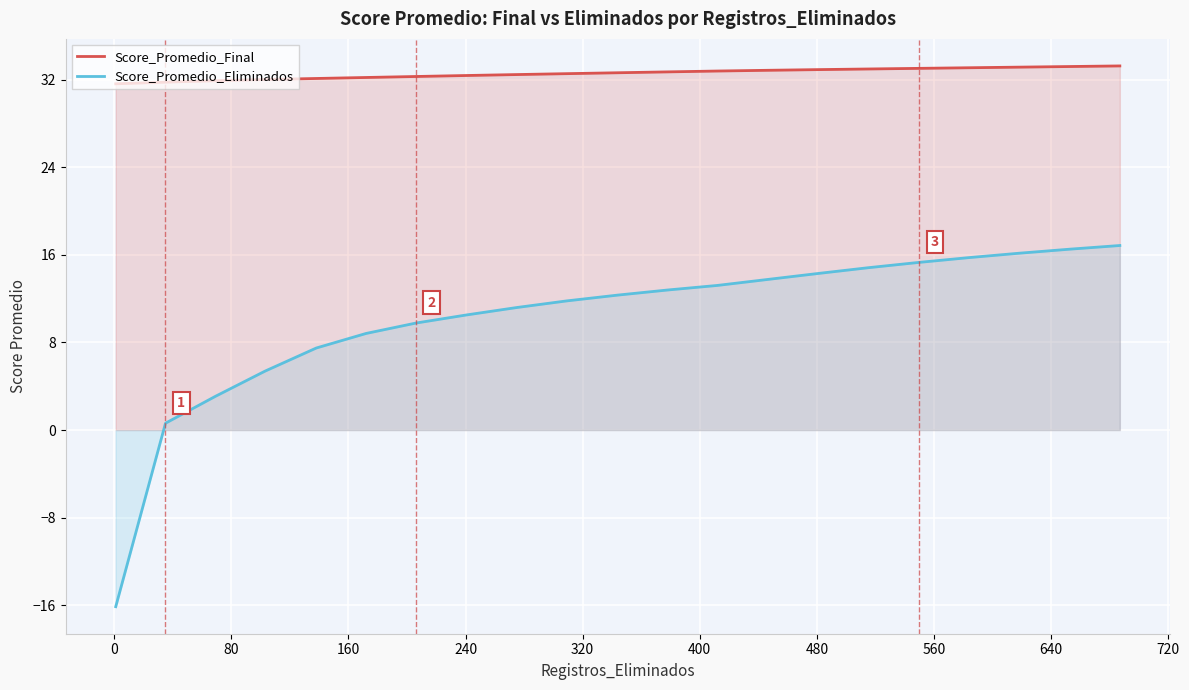

Rank the series by their maximum value, from highest to lowest.

Score_Promedio_Final, Score_Promedio_Eliminados